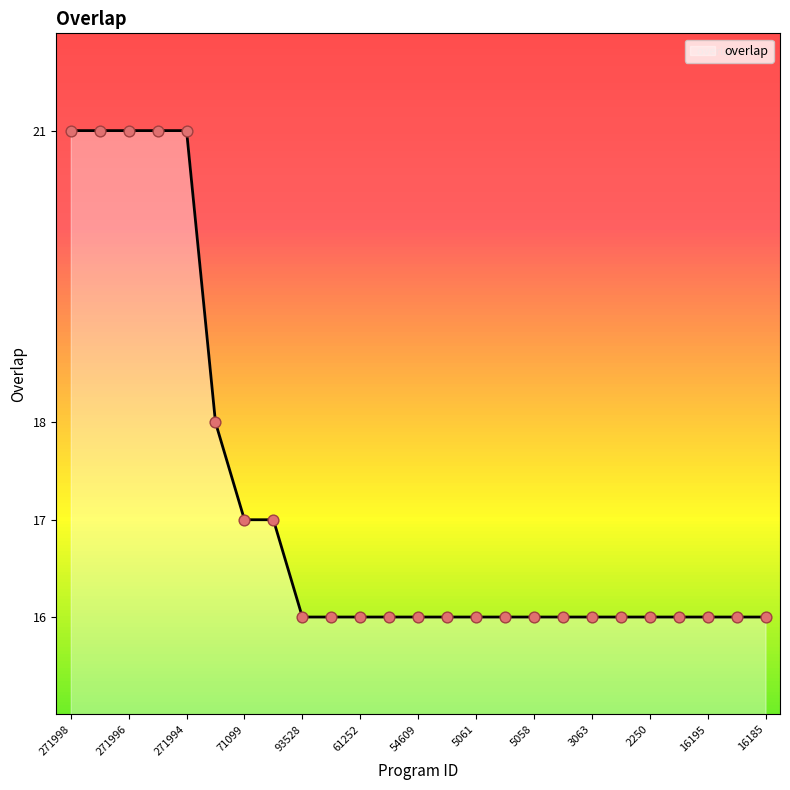

What is the greatest value displayed?

21